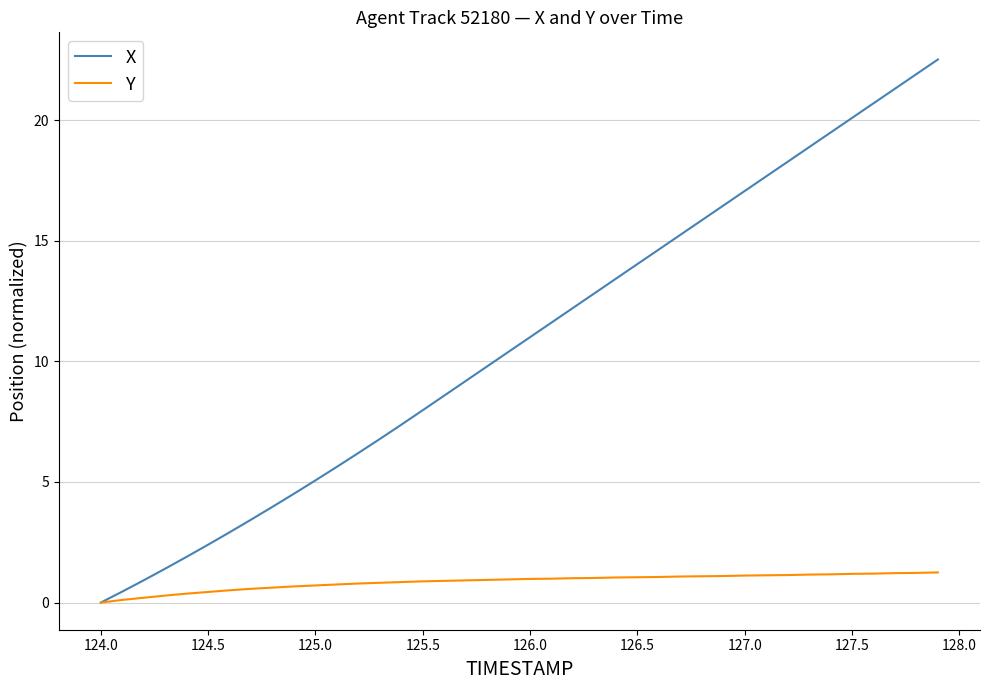

Rank the series by their average value, from lowest to highest.

Y, X